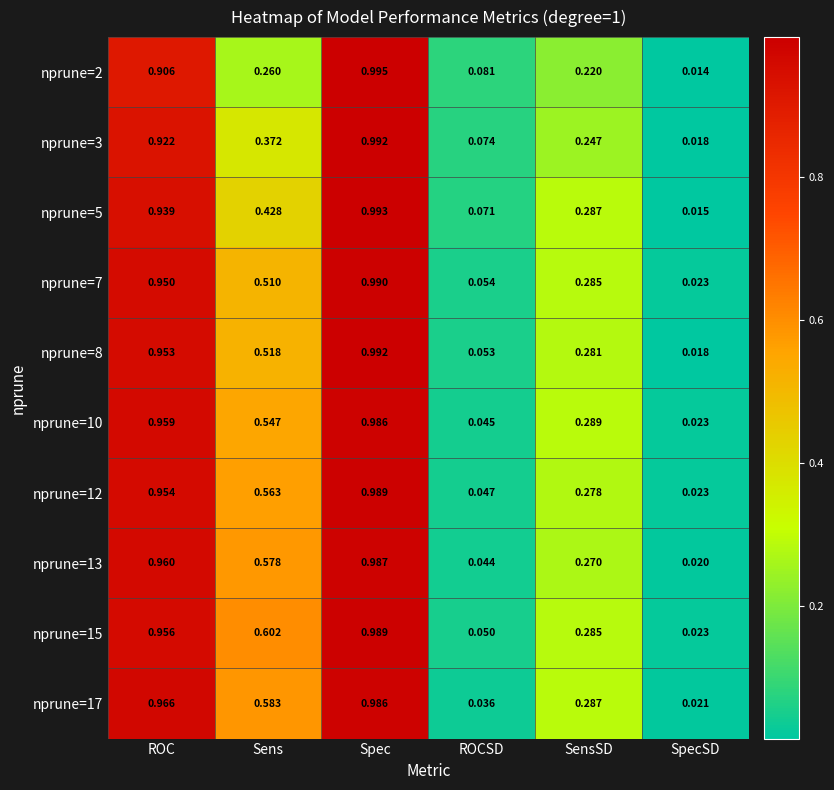

List the labels in order of nprune=7 value, smallest first.

SpecSD, ROCSD, SensSD, Sens, ROC, Spec